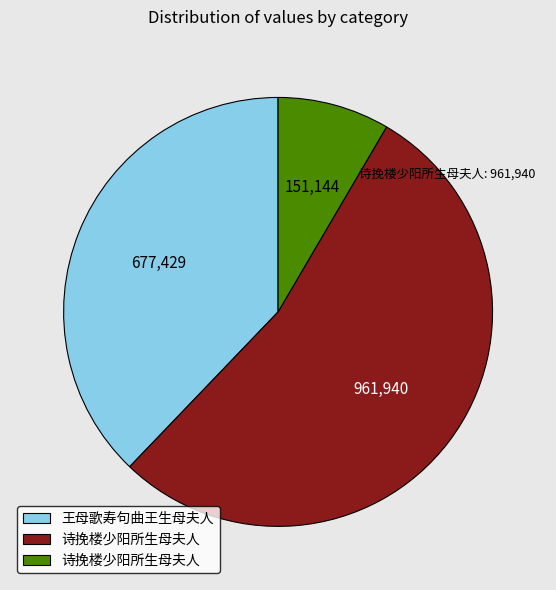

Is there a majority slice in this chart?

Yes